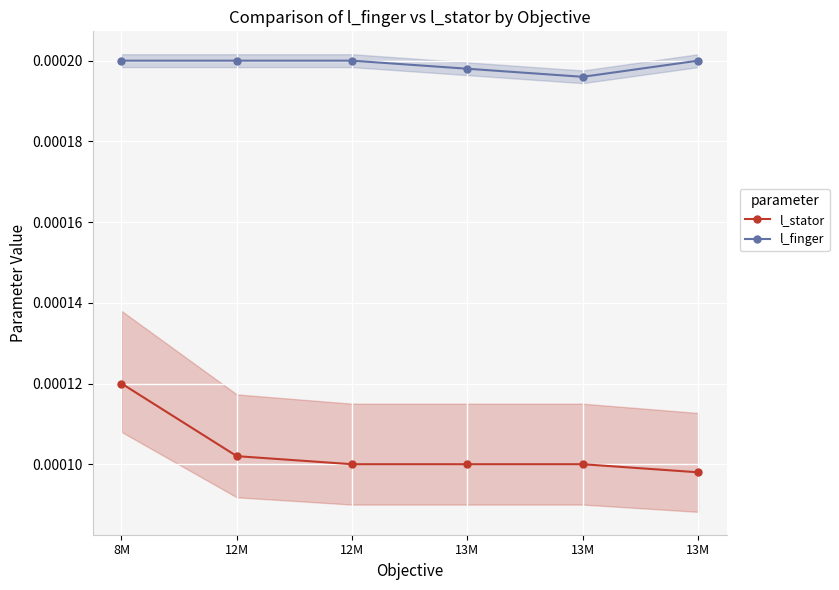

True or false: l_finger and l_stator intersect in this chart.

False